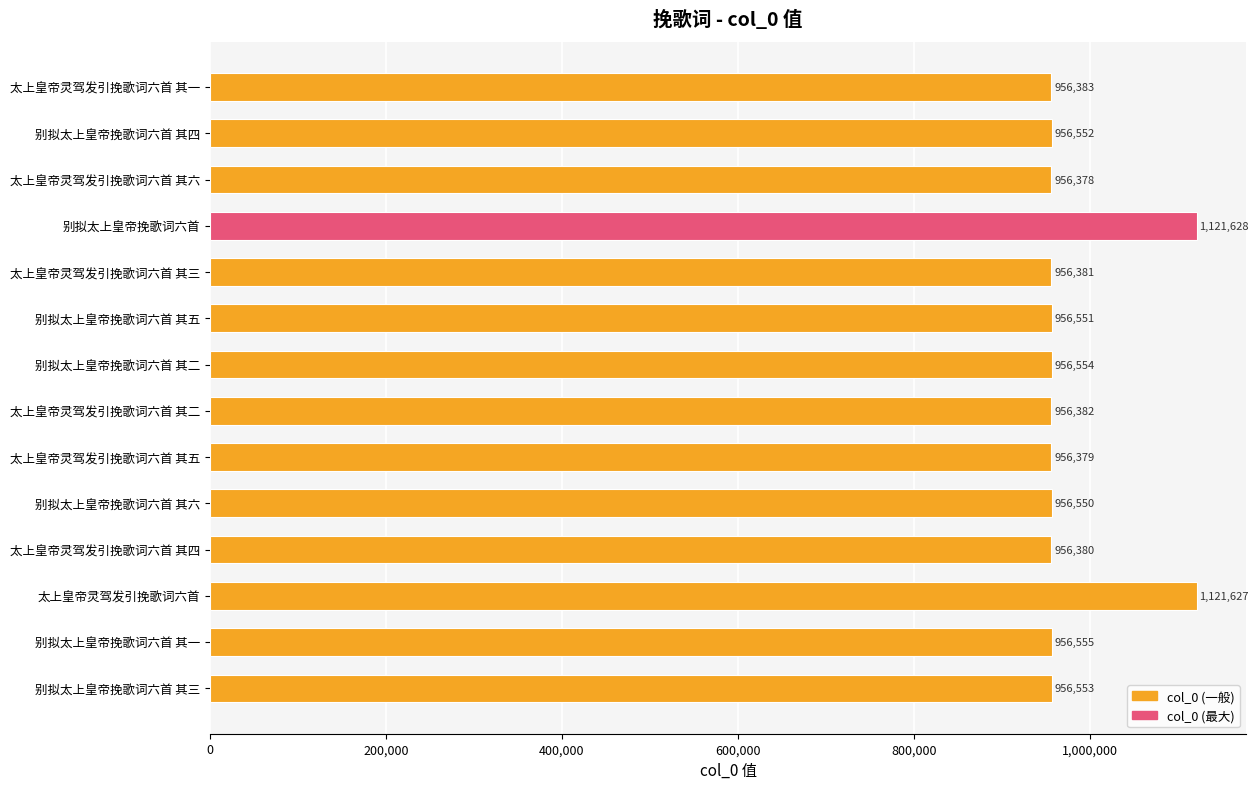

What is the difference between the maximum and minimum values?

165250